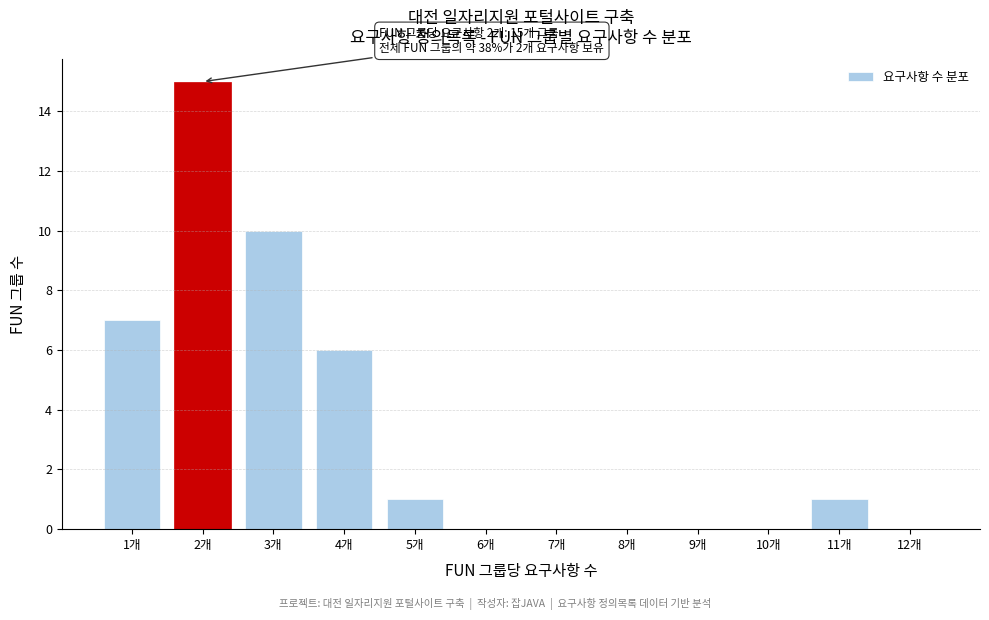

Which range on the x-axis has the tallest bar?

1.5 to 2.5